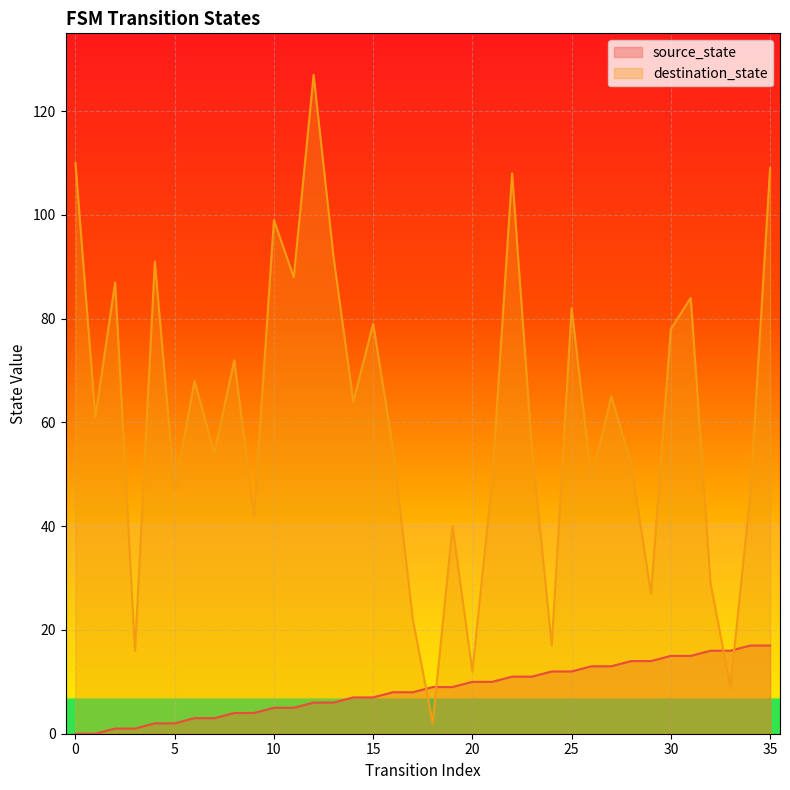

Reading left to right, list all the values displayed in this chart.

source_state: 0=0	1=0	2=1	3=1	4=2	5=2	6=3	7=3	8=4	9=4	10=5	11=5	12=6	13=6	14=7	15=7	16=8	17=8	18=9	19=9	20=10	21=10	22=11	23=11	24=12	25=12	26=13	27=13	28=14	29=14	30=15	31=15	32=16	33=16	34=17	35=17
destination_state: 0=110	1=61	2=87	3=16	4=91	5=47	6=68	7=54	8=72	9=42	10=99	11=88	12=127	13=92	14=64	15=79	16=55	17=22	18=2	19=40	20=12	21=49	22=108	23=55	24=17	25=82	26=49	27=65	28=52	29=27	30=78	31=84	32=29	33=9	34=46	35=109